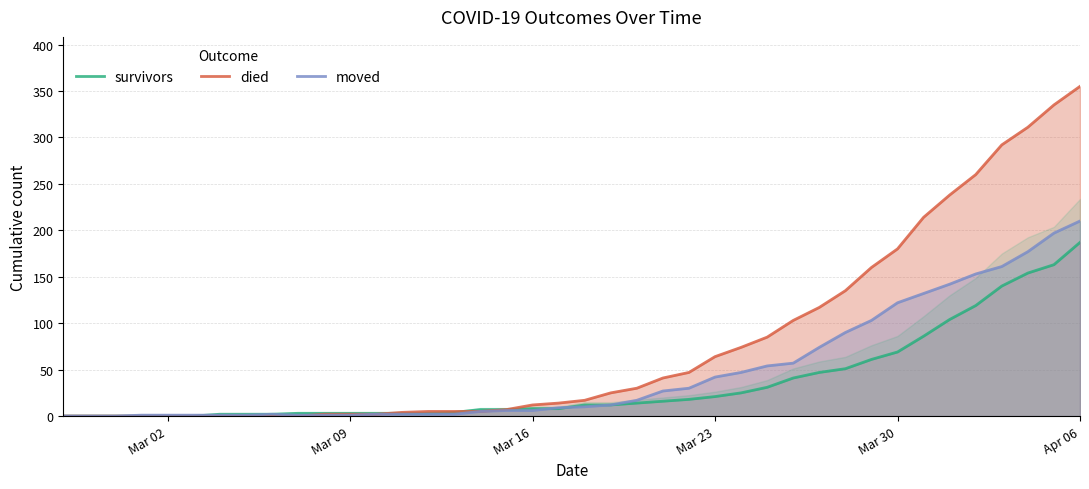

How many times do died and moved cross each other?

1